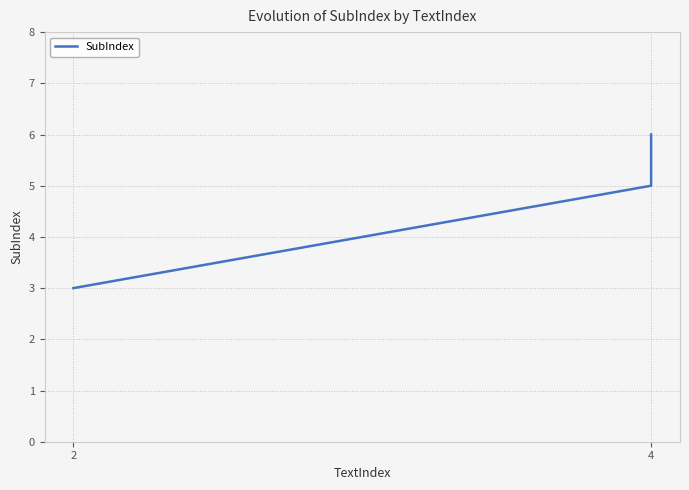

Is it true that the value at 2 is 5?

False